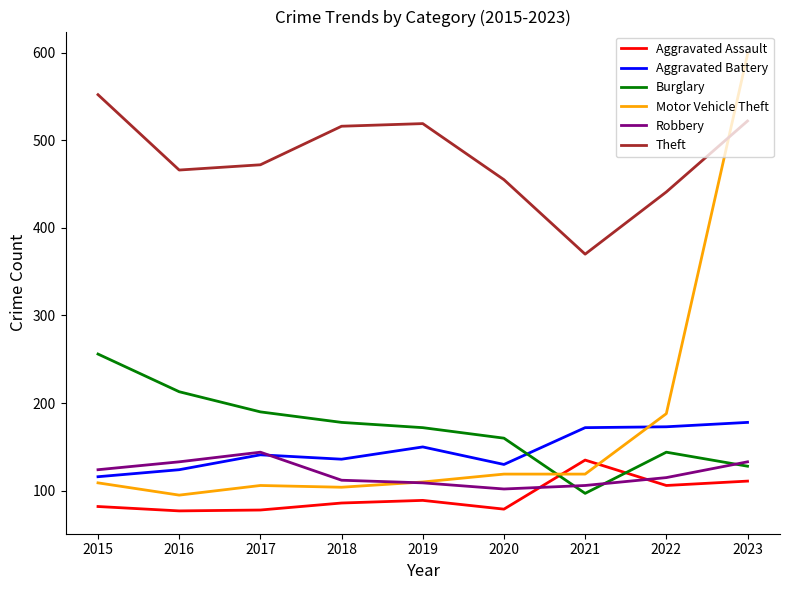

The value of Aggravated Assault at 2018 is 86. True or false?

True